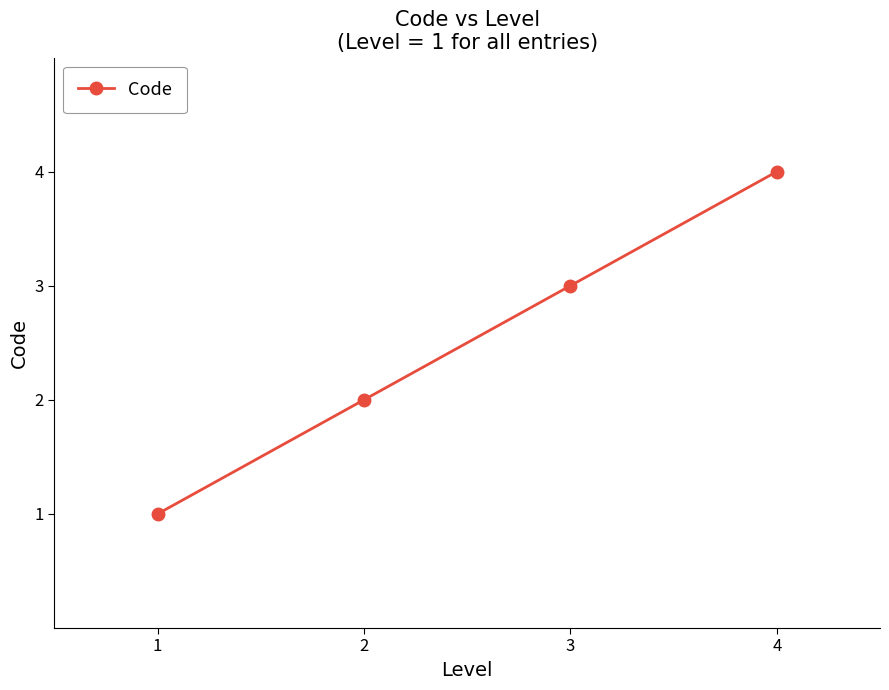

True or false: the data has more than 1 interior local peaks.

False